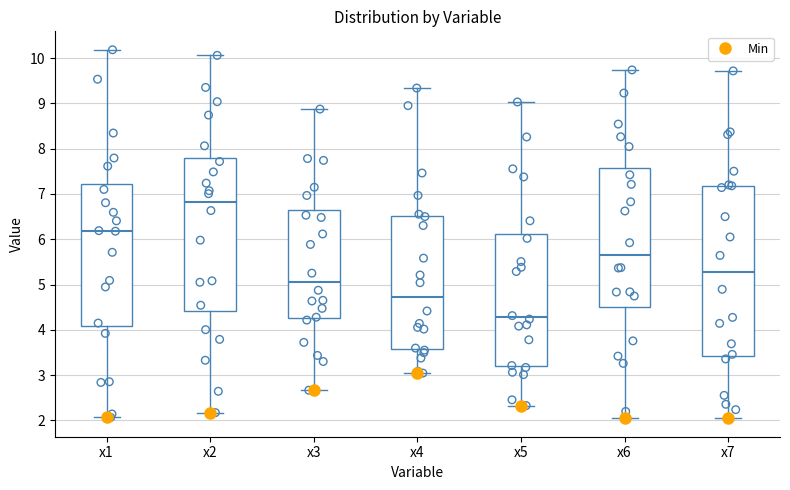

Reading left to right, read every box against the y-axis: the position of its median line, the range the box covers, and the ends of its whiskers. The values are not printed on the chart, so give them approximately, as read against the axis.

x1: median 6.2, box 4.1 to 7.2, whiskers 2.1 to 10.2
x2: median 6.8, box 4.4 to 7.8, whiskers 2.2 to 10.1
x3: median 5.1, box 4.3 to 6.6, whiskers 2.7 to 8.9
x4: median 4.7, box 3.6 to 6.5, whiskers 3.0 to 9.3
x5: median 4.3, box 3.2 to 6.1, whiskers 2.3 to 9.0
x6: median 5.6, box 4.5 to 7.6, whiskers 2.0 to 9.7
x7: median 5.3, box 3.4 to 7.2, whiskers 2.1 to 9.7